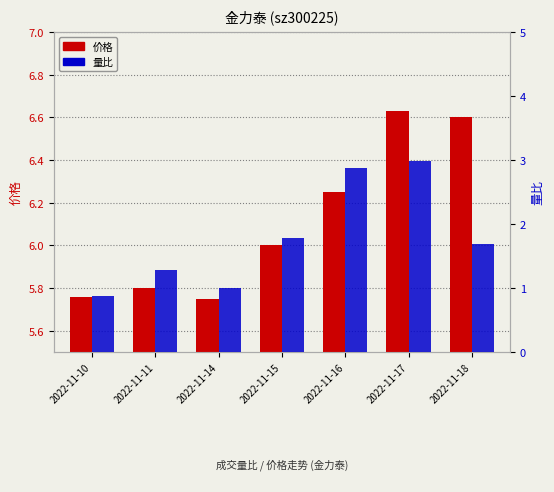

Read the 量比 value at 2022-11-11.

1.3